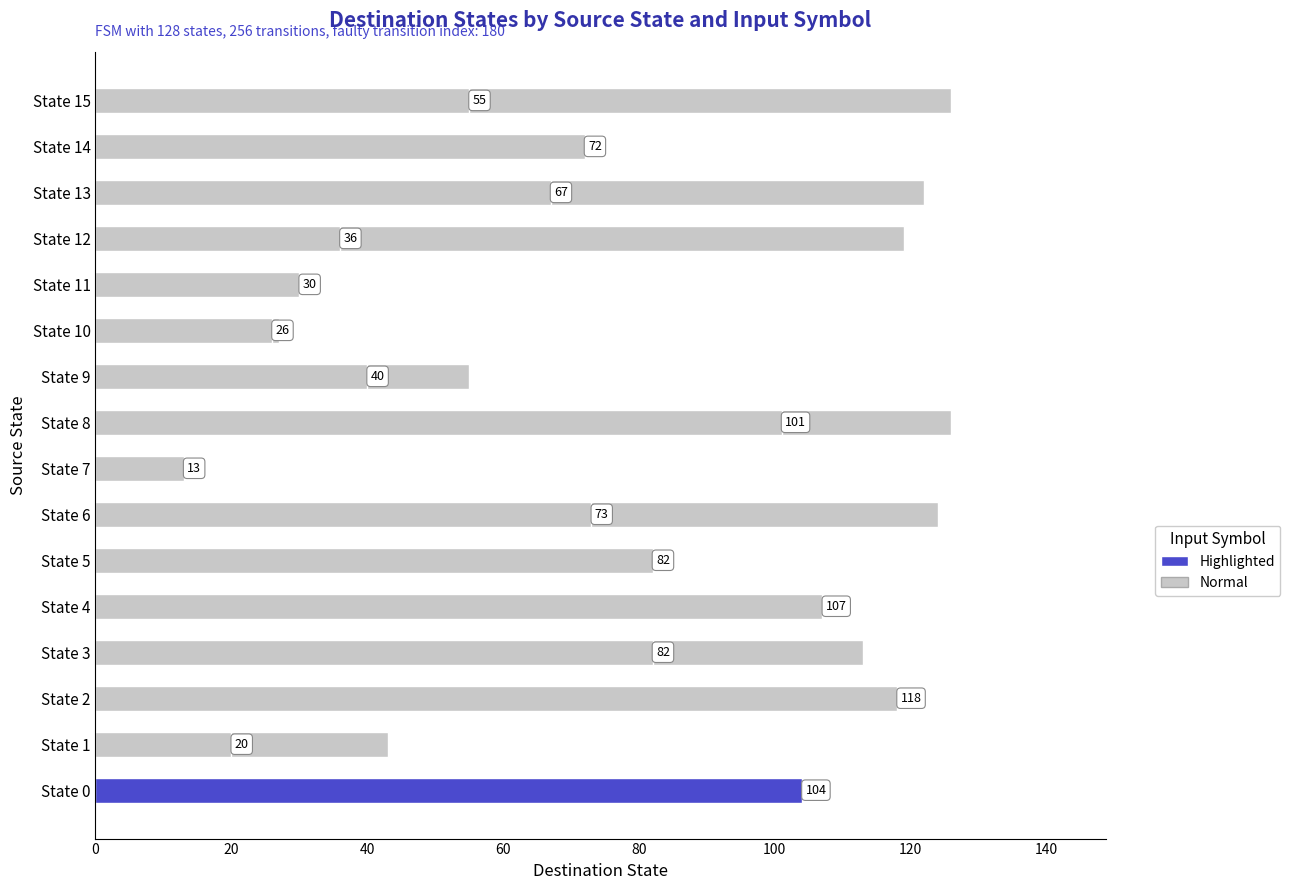

What is the highest value of the input_b (Normal) series?

126